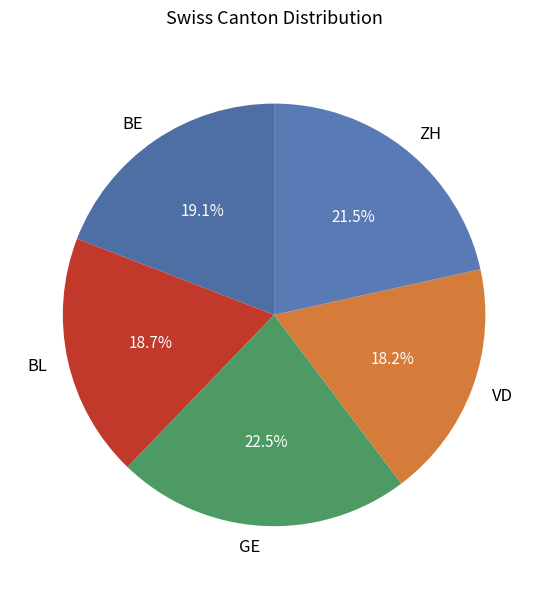

Count the number of slices in the pie.

5